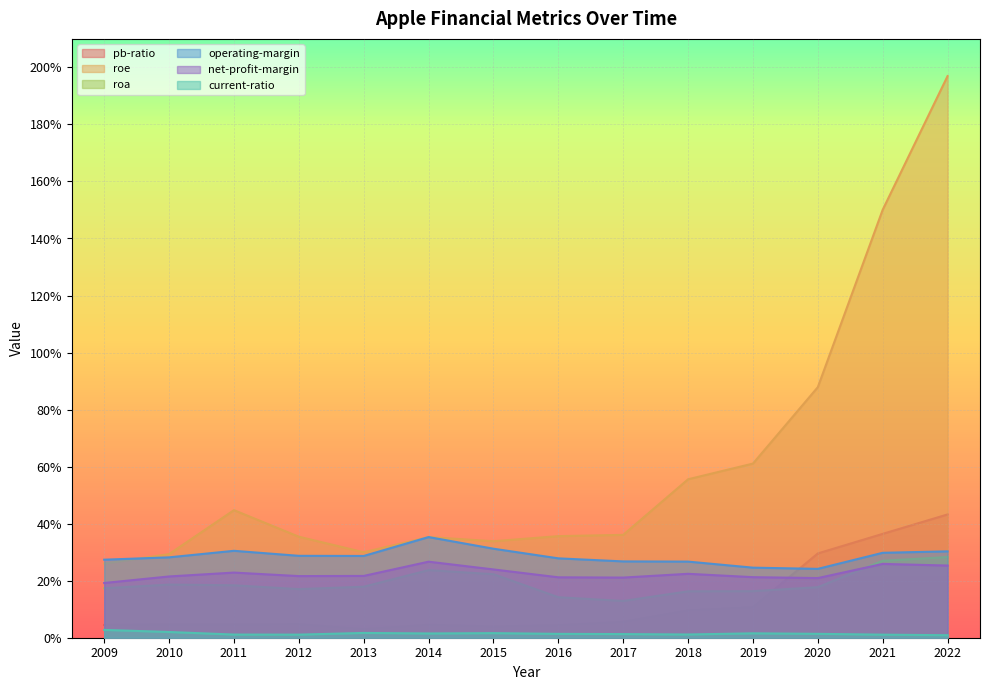

How many lines are shown in the chart?

6